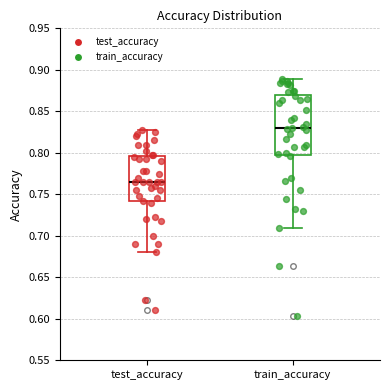

Reading left to right, transcribe this box plot: for each box, give where its median line is, the range the box spans, and where its two whiskers end, as read against the y-axis. The values are not printed on the chart, so give them approximately, as read against the axis.

test_accuracy: median 0.765, box 0.740 to 0.795, whiskers 0.680 to 0.830
train_accuracy: median 0.830, box 0.800 to 0.870, whiskers 0.710 to 0.890